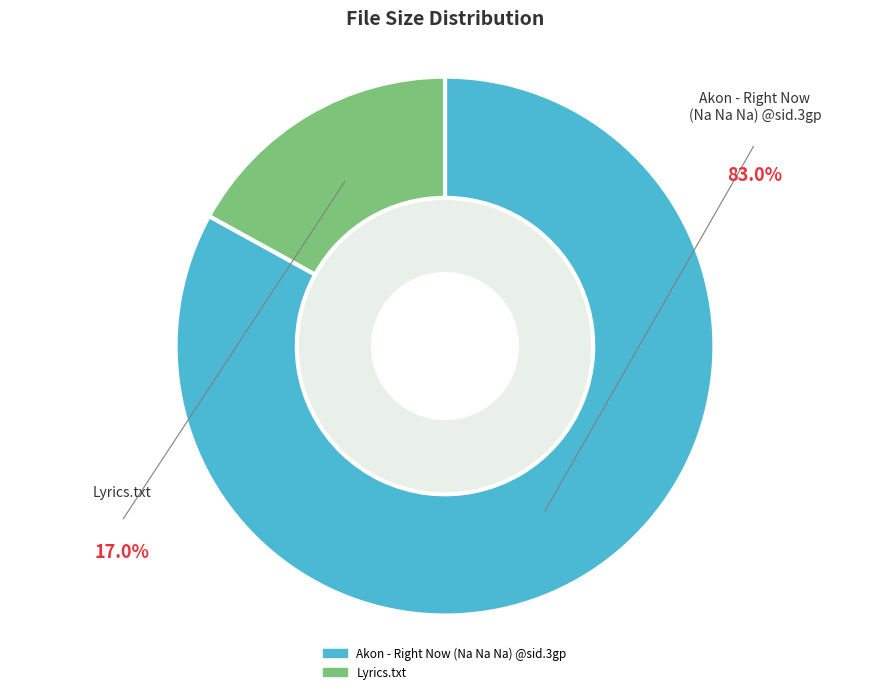

How many slices are in this pie chart?

2